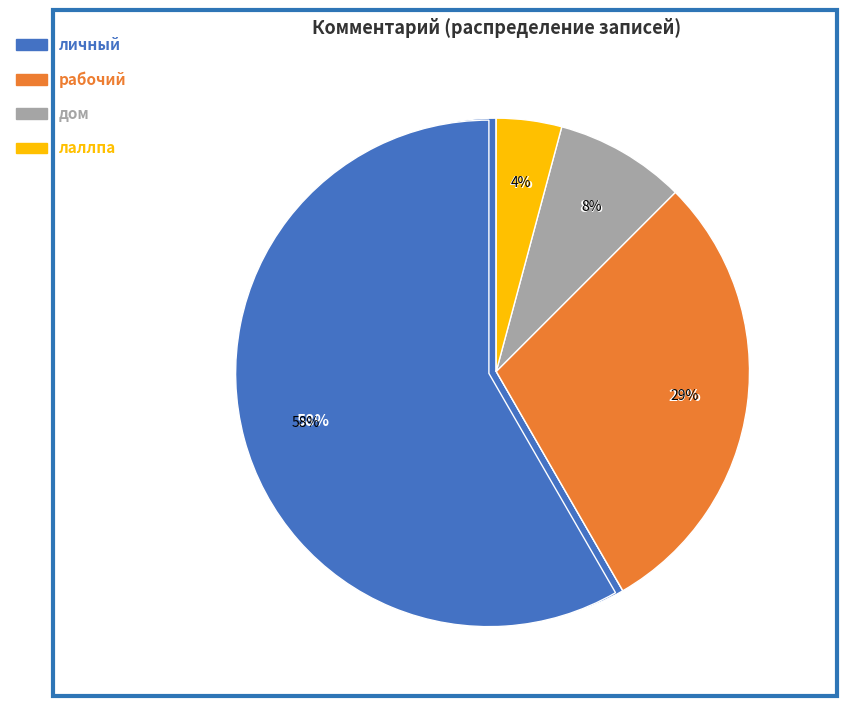

To the nearest percent, what is the average slice percentage?

25%